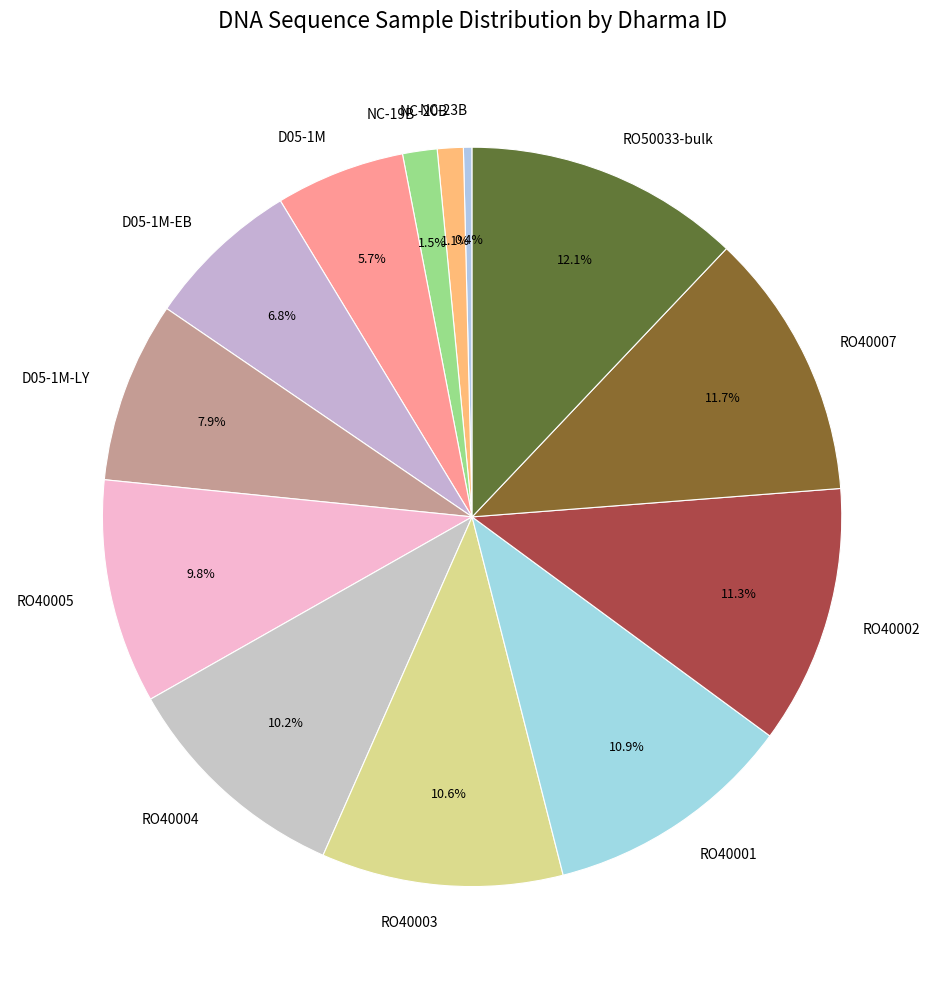

Which slice is the smallest?

NC-23B